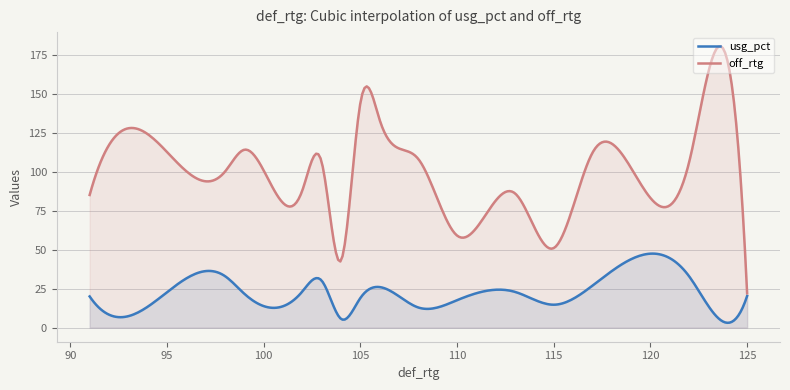

What is the value of the usg_pct point at the 20th from the left?

33.0